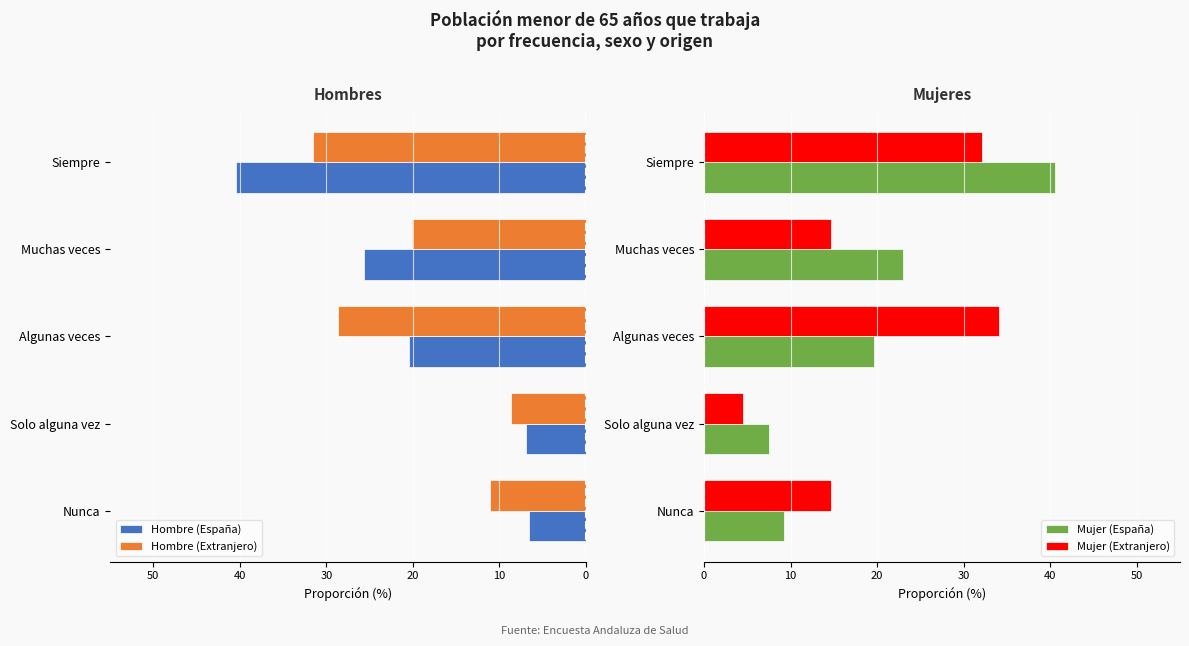

How many bars are there in total?

20